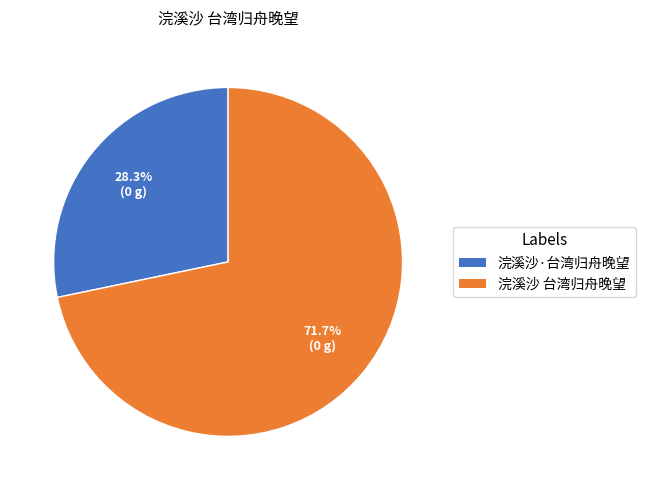

Is it true that 浣溪沙·台湾归舟晚望 is 28% of the pie?

True